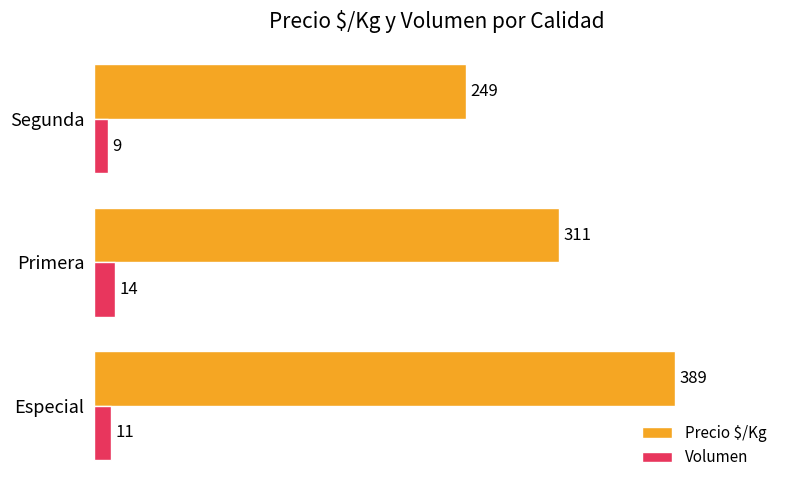

What is the difference between the Precio $/Kg values at Primera and Especial?

78